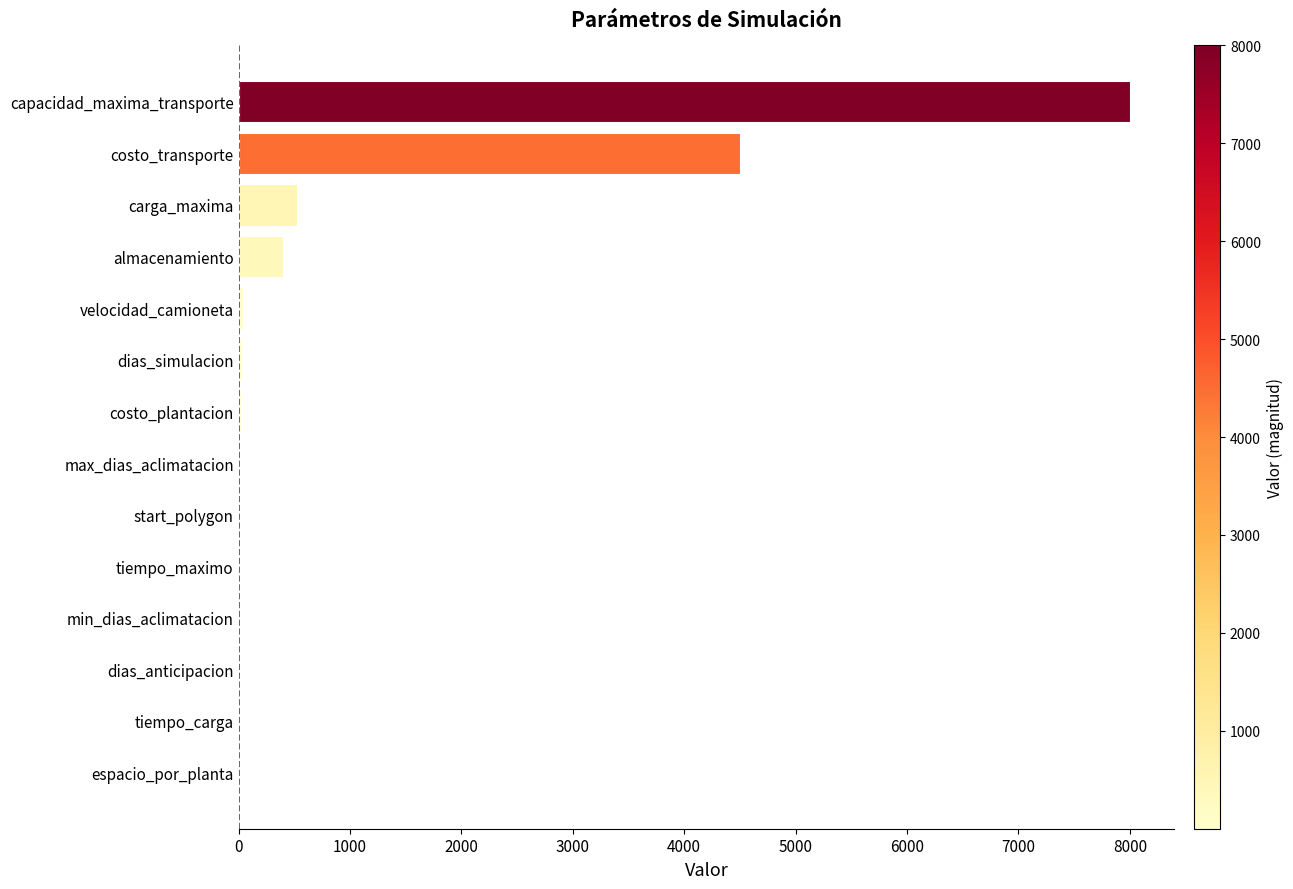

At which label is the value closest to 4000?

costo_transporte